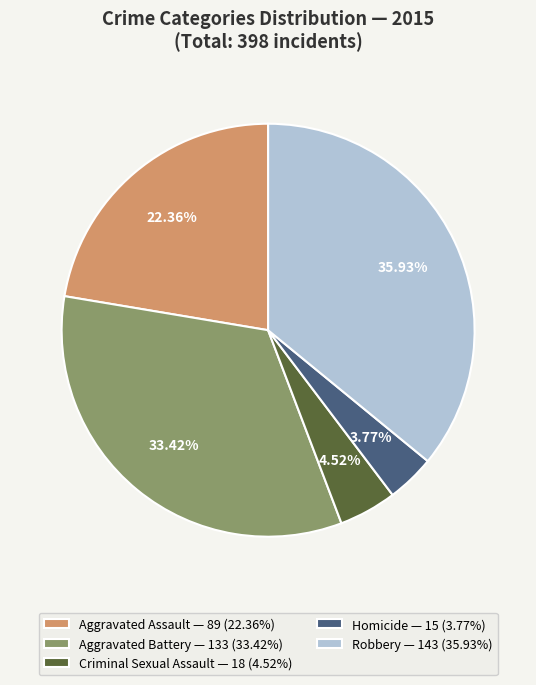

Does Aggravated Assault account for over 50% of the chart?

No